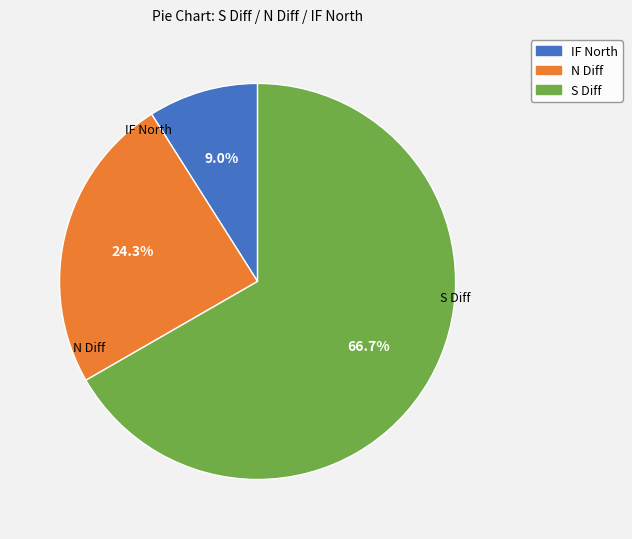

Rank the categories by value from lowest to highest.

IF North, N Diff, S Diff